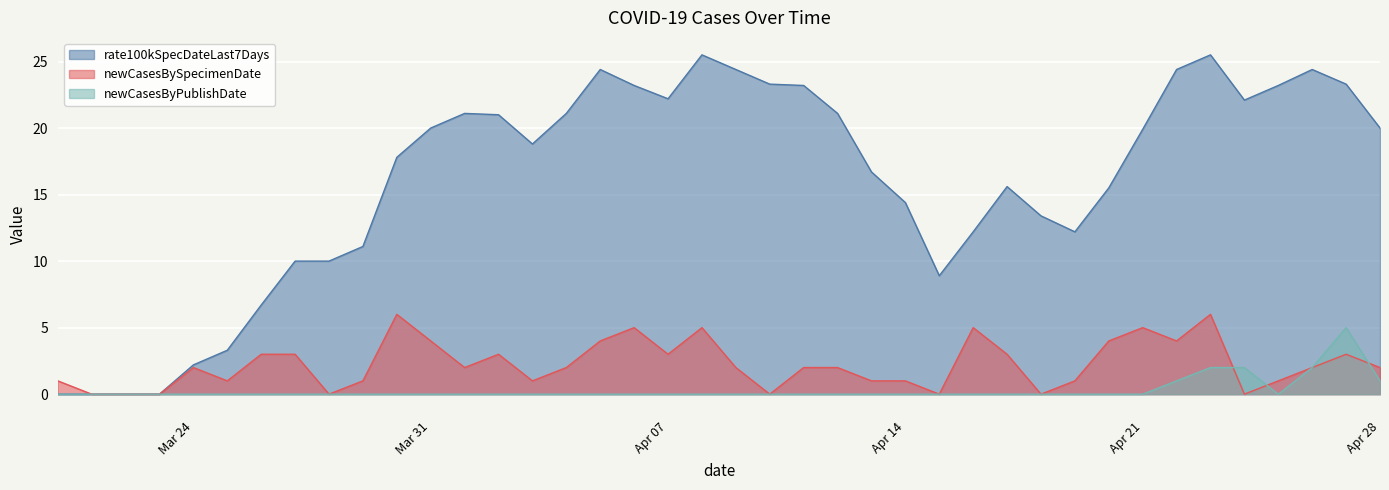

At which category does the chart reach its peak across all series?

2020-04-08